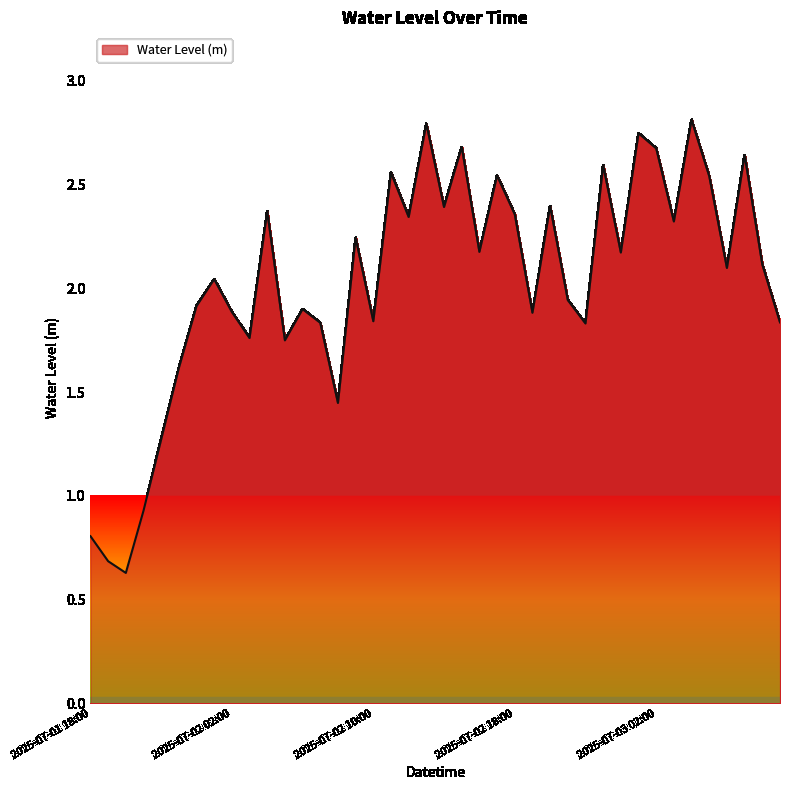

What is the minimum value shown in the chart?

0.6